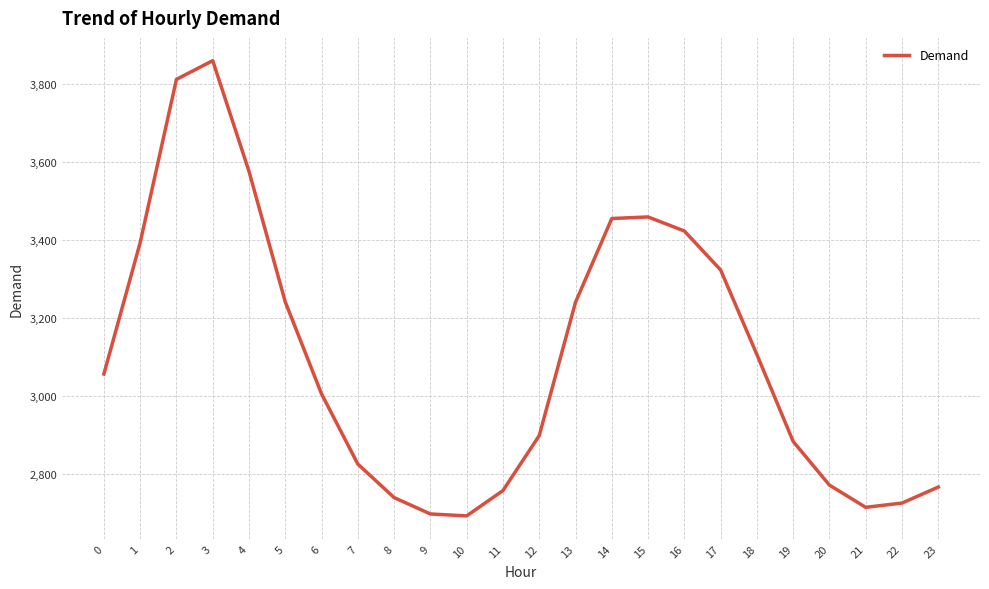

Approximately how many times larger is the value at 0 compared to 2?

0.8